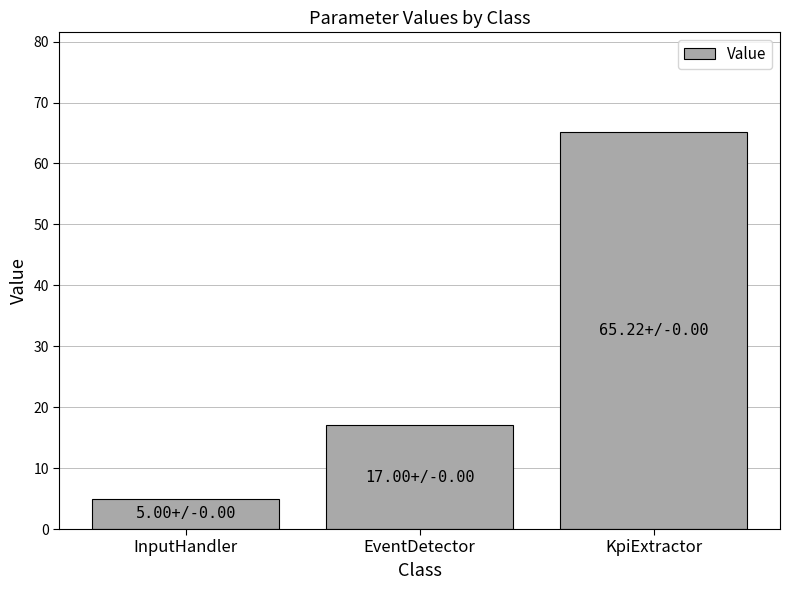

At which label is the value closest to 35?

EventDetector